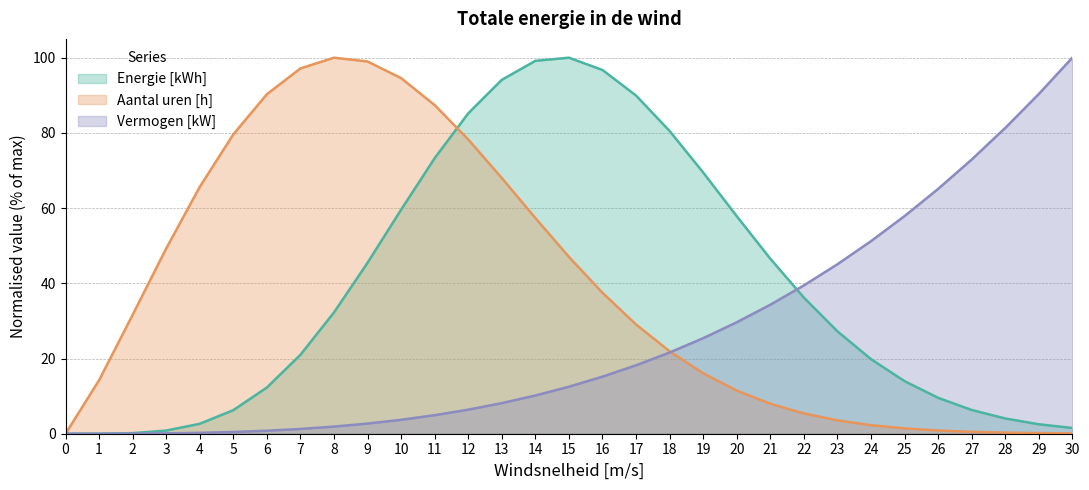

What are all the series names shown in the legend?

Energie [kWh], Aantal uren [h], Vermogen [kW]